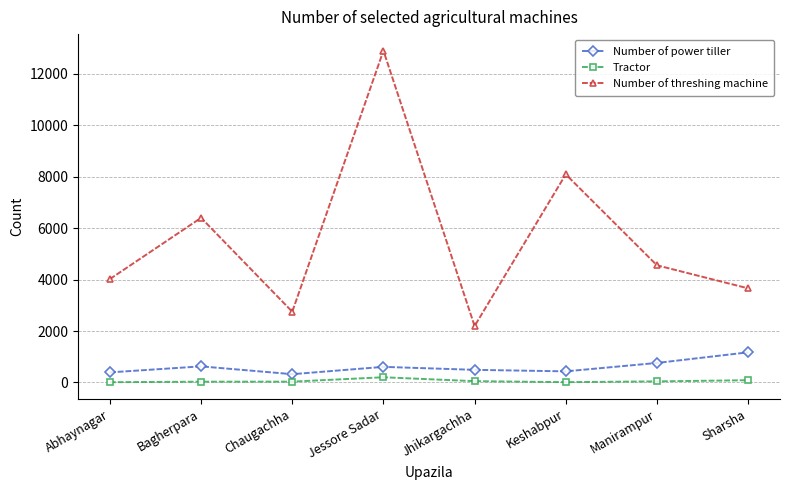

Count the number of data series in this chart.

3